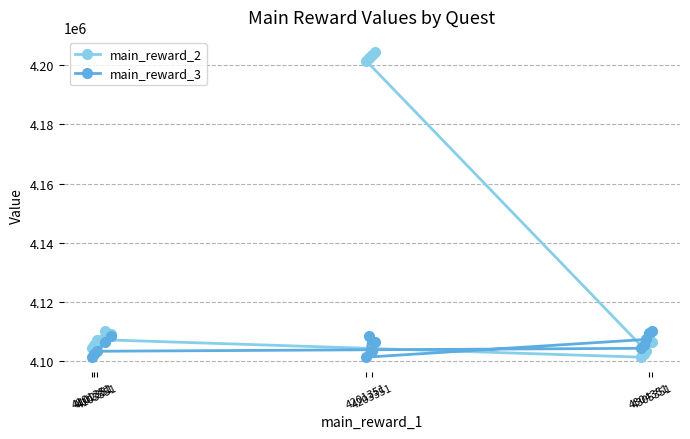

What is the average value of the main_reward_2 series?

4133597